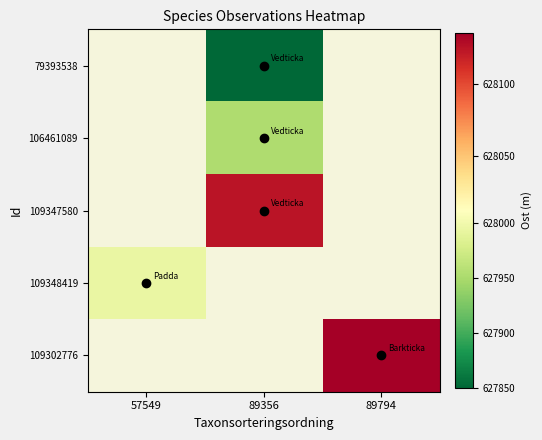

At 57549, list the series in order from largest to smallest.

79393538, 106461089, 109347580, 109348419, 109302776